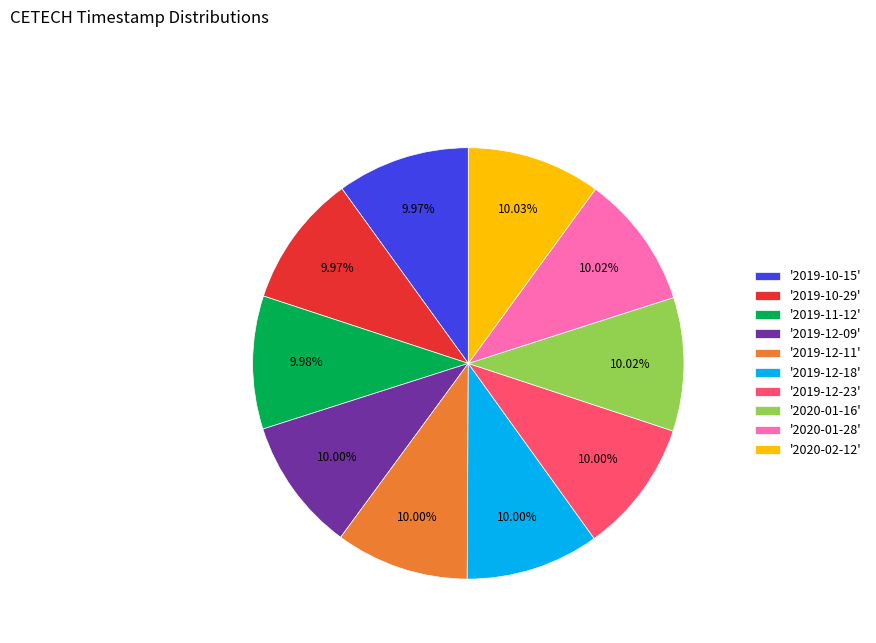

Is the sum of '2019-10-29' and '2020-01-16' greater than half?

No